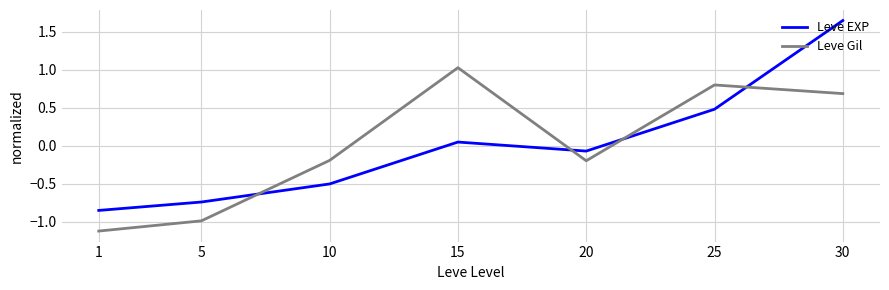

How many interior local peaks does the Leve Gil series have?

2